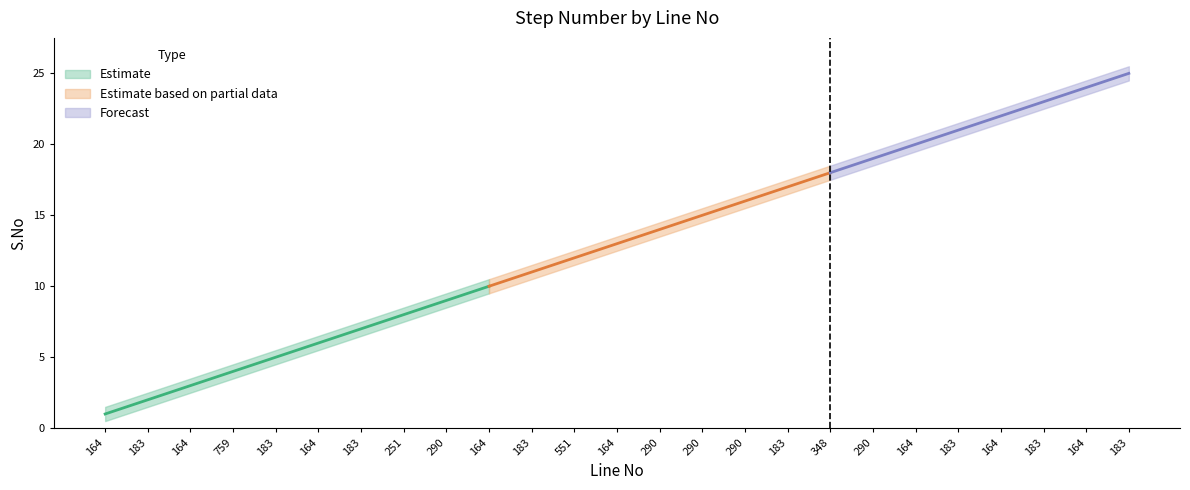

Count the number of categories in the chart.

25